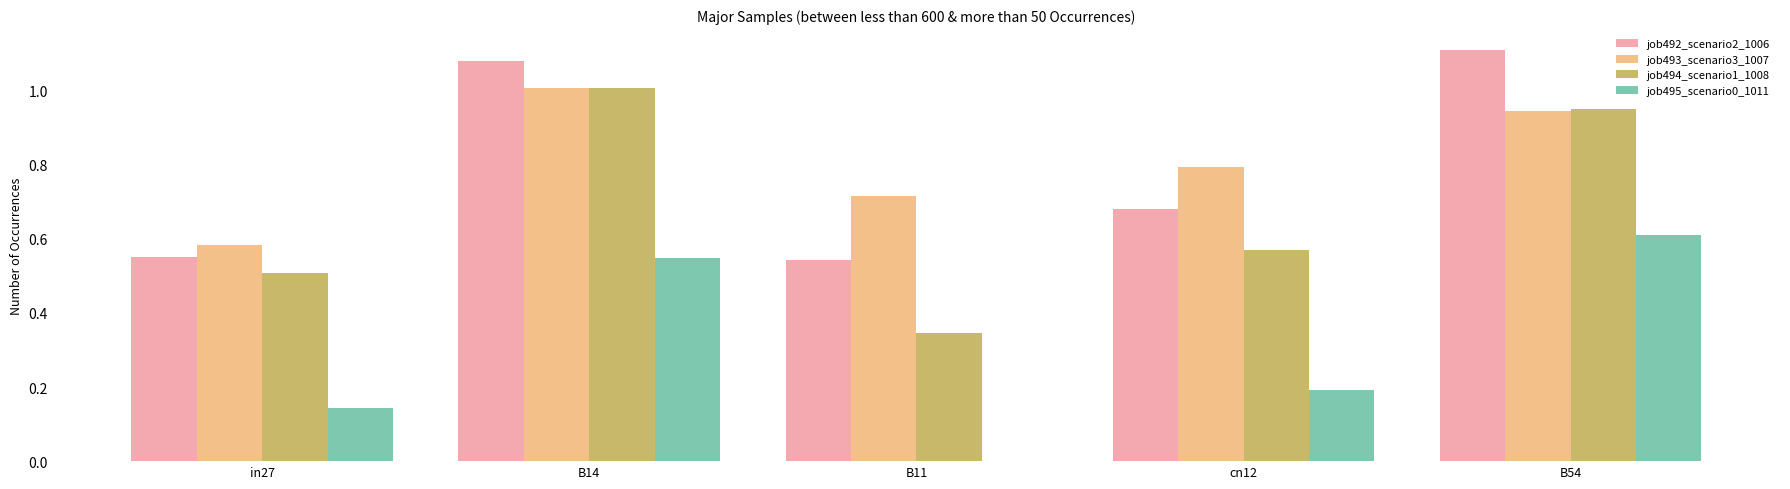

The value of job494_scenario1_1008 at cn12 is 0.8. True or false?

False